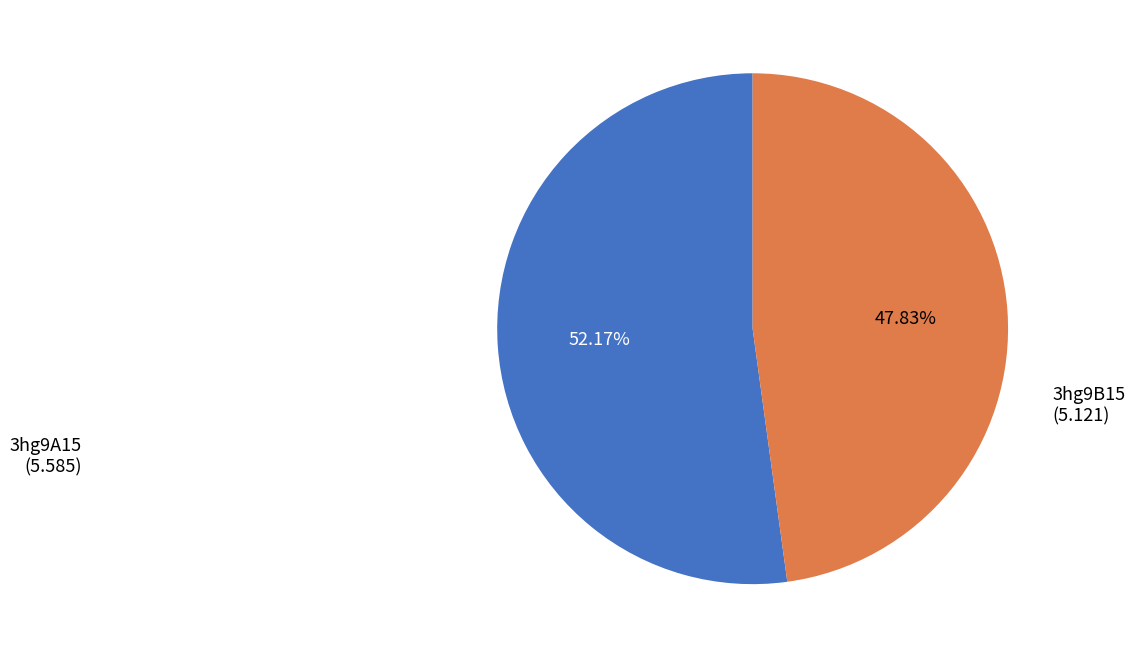

To the nearest percent, what portion does 3hg9B15 represent?

48%